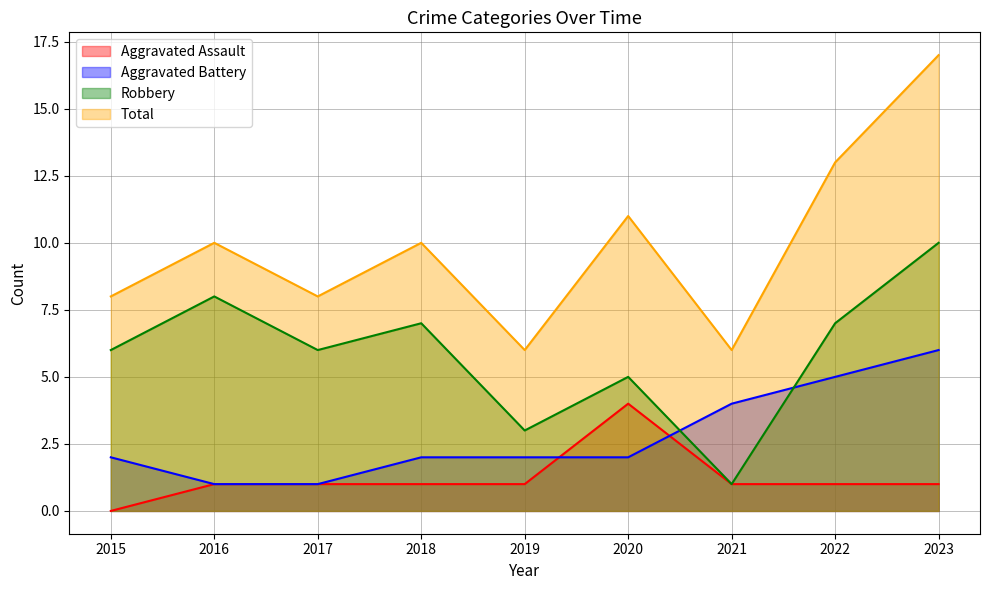

At how many categories does at least one series exceed 8?

5